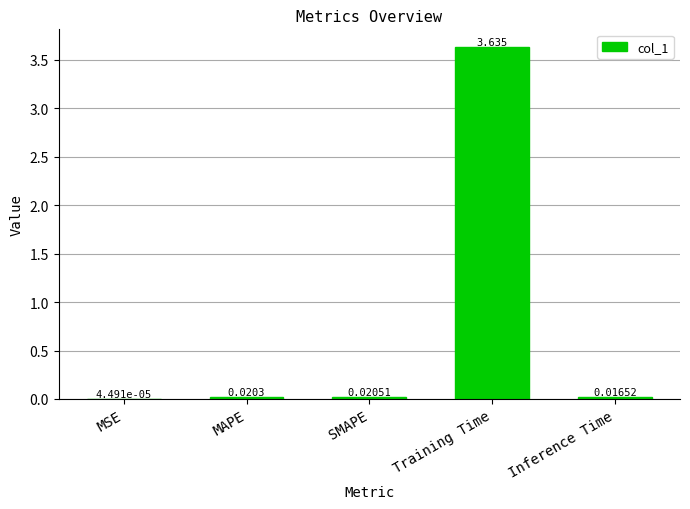

Between Inference Time and Training Time, which is larger?

Training Time